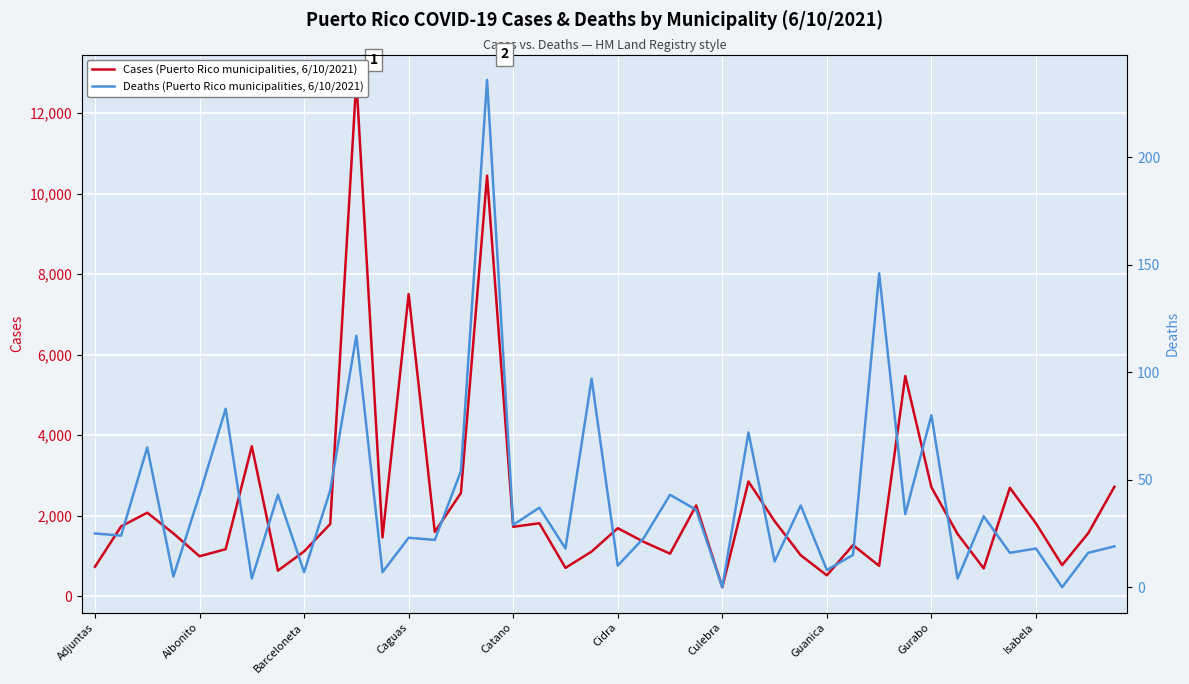

Where is Cases (Puerto Rico municipalities, 6/10/2021) nearest to the value 6525?

Caguas